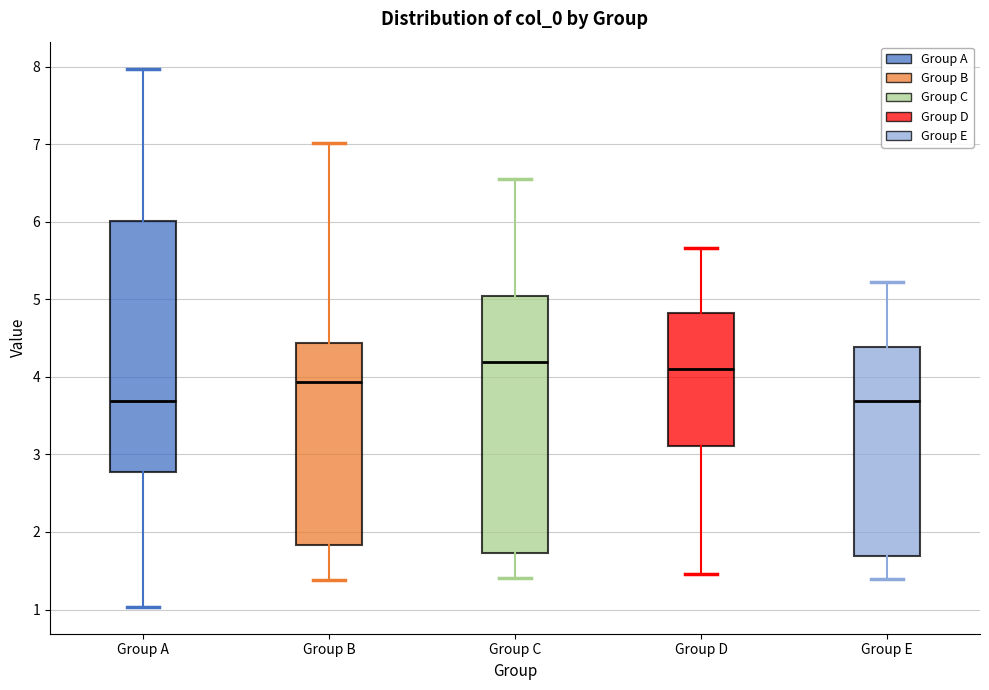

Reading left to right, read every box against the y-axis: the position of its median line, the range the box covers, and the ends of its whiskers. The values are not printed on the chart, so give them approximately, as read against the axis.

Group A: median 3.7, box 2.8 to 6.0, whiskers 1.0 to 8.0
Group B: median 3.9, box 1.8 to 4.4, whiskers 1.4 to 7.0
Group C: median 4.2, box 1.7 to 5.0, whiskers 1.4 to 6.6
Group D: median 4.1, box 3.1 to 4.8, whiskers 1.5 to 5.7
Group E: median 3.7, box 1.7 to 4.4, whiskers 1.4 to 5.2